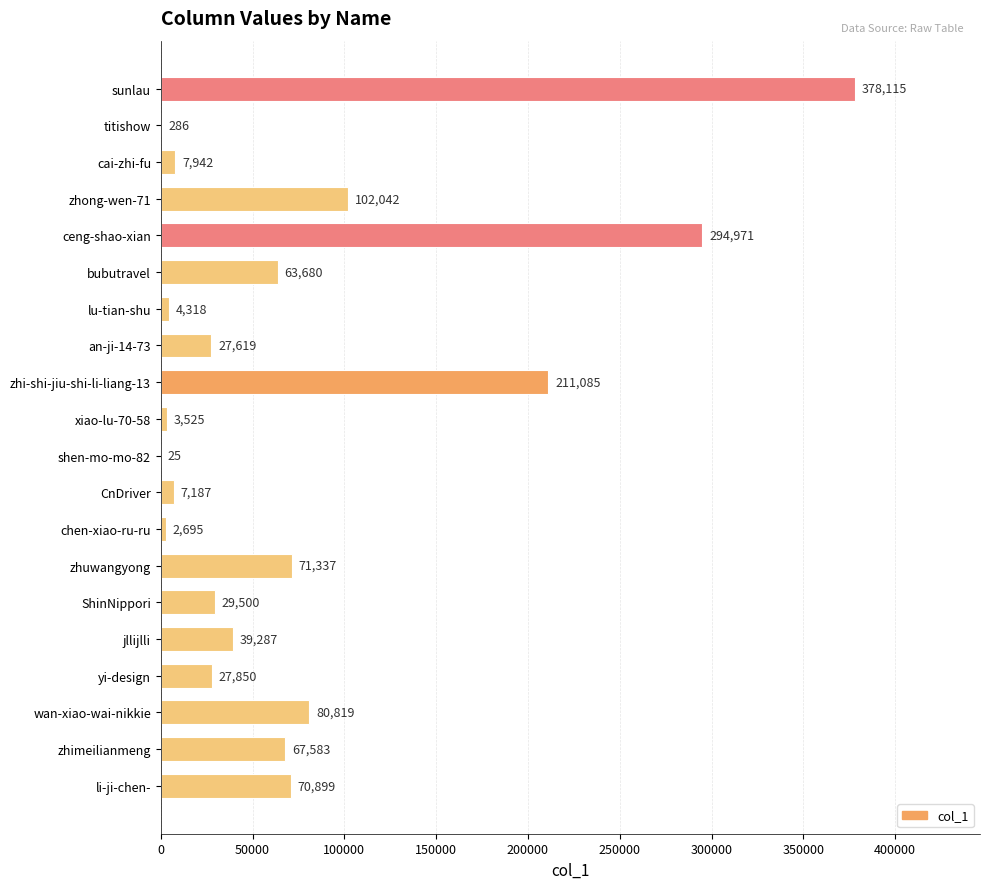

The chart shows a value of 70899 at li-ji-chen-. True or false?

True